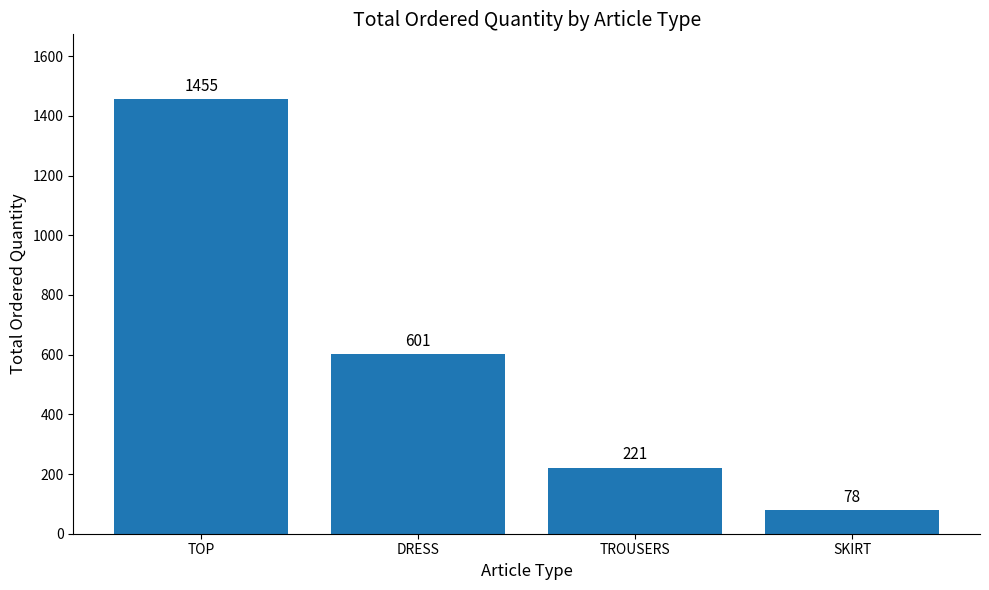

Reading left to right, what are all the values shown in this chart?

1455	601	221	78